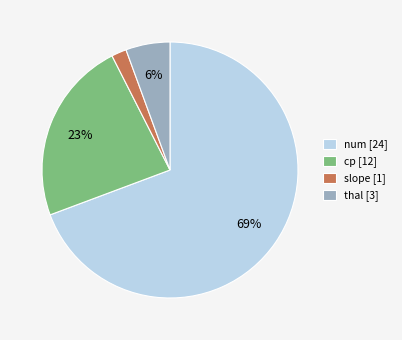

To the nearest percent, what portion does slope represent?

2%